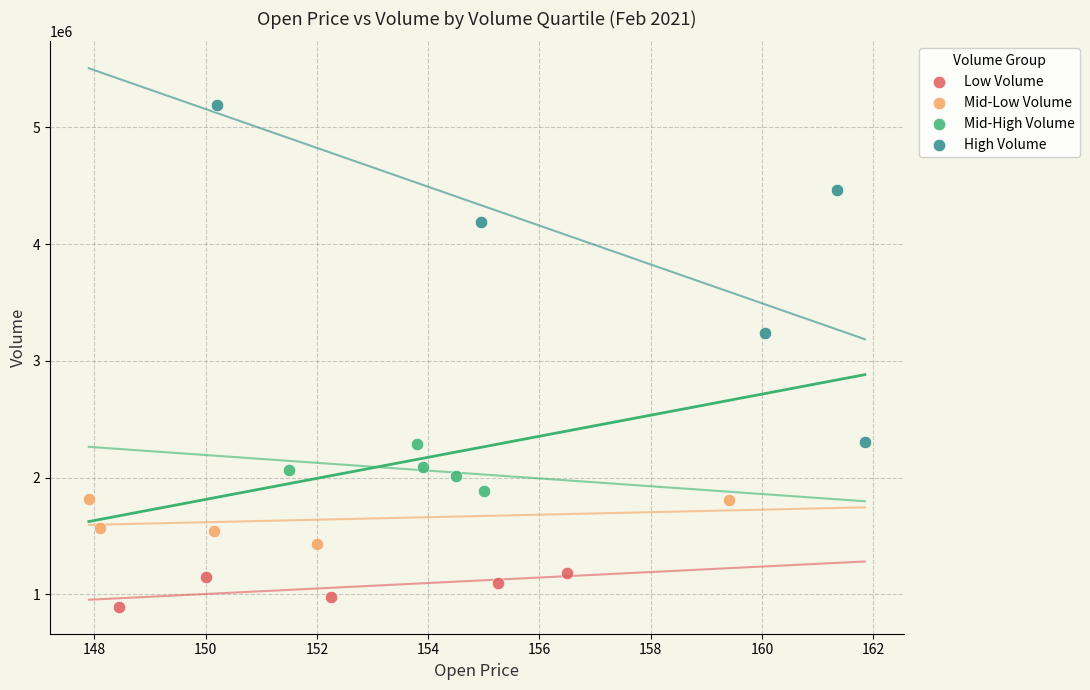

What are all the series names shown in the legend?

Low Volume, Mid-Low Volume, Mid-High Volume, High Volume